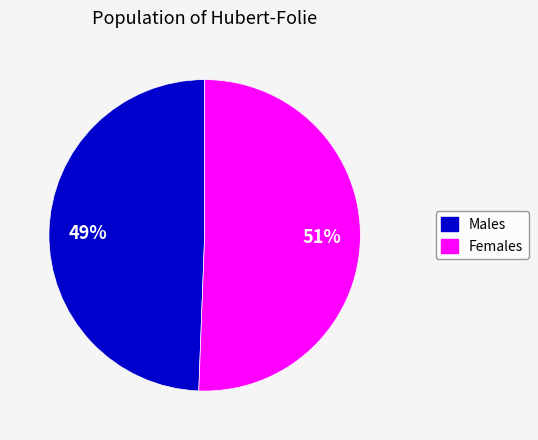

Count the number of slices in the pie.

2